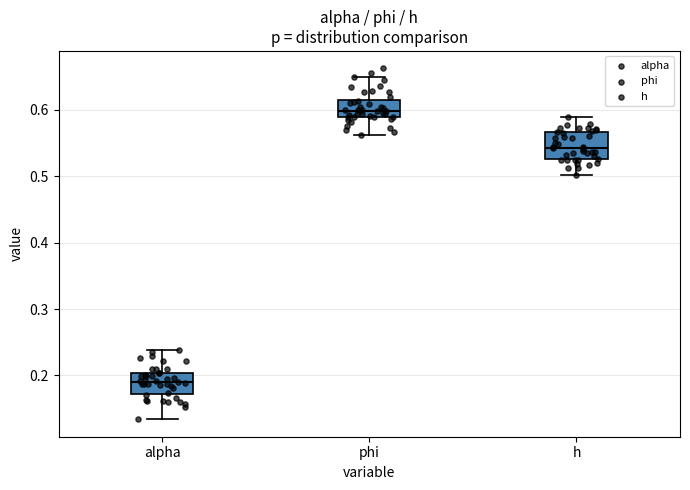

Reading left to right, read every box against the y-axis: the position of its median line, the range the box covers, and the ends of its whiskers. The values are not printed on the chart, so give them approximately, as read against the axis.

alpha: median 0.19, box 0.17 to 0.20, whiskers 0.13 to 0.24
phi: median 0.60, box 0.59 to 0.61, whiskers 0.56 to 0.65
h: median 0.54, box 0.53 to 0.57, whiskers 0.50 to 0.59